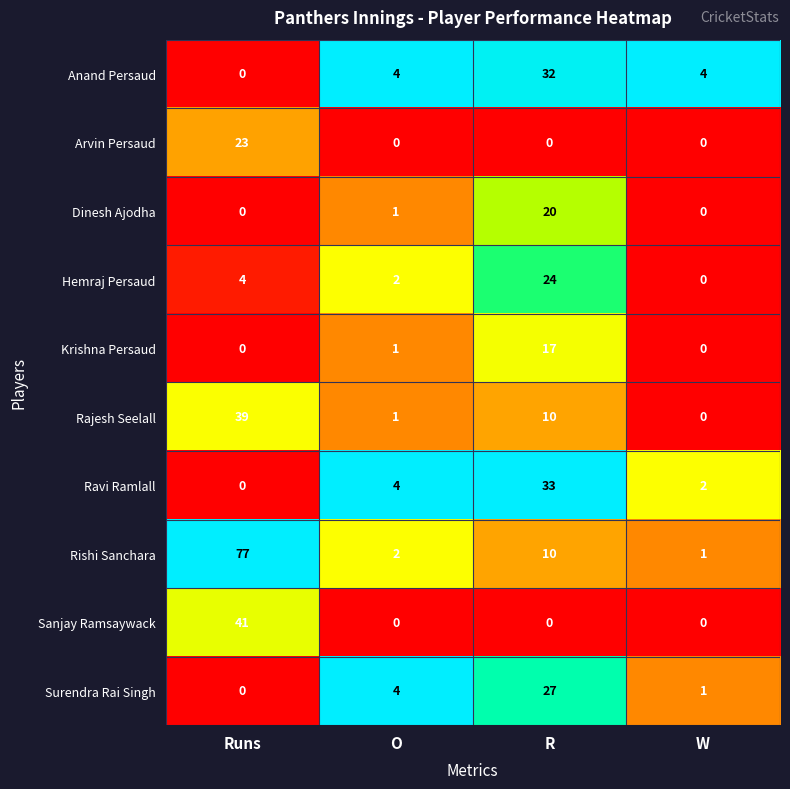

What is the sum of the Hemraj Persaud values at O and Runs?

6